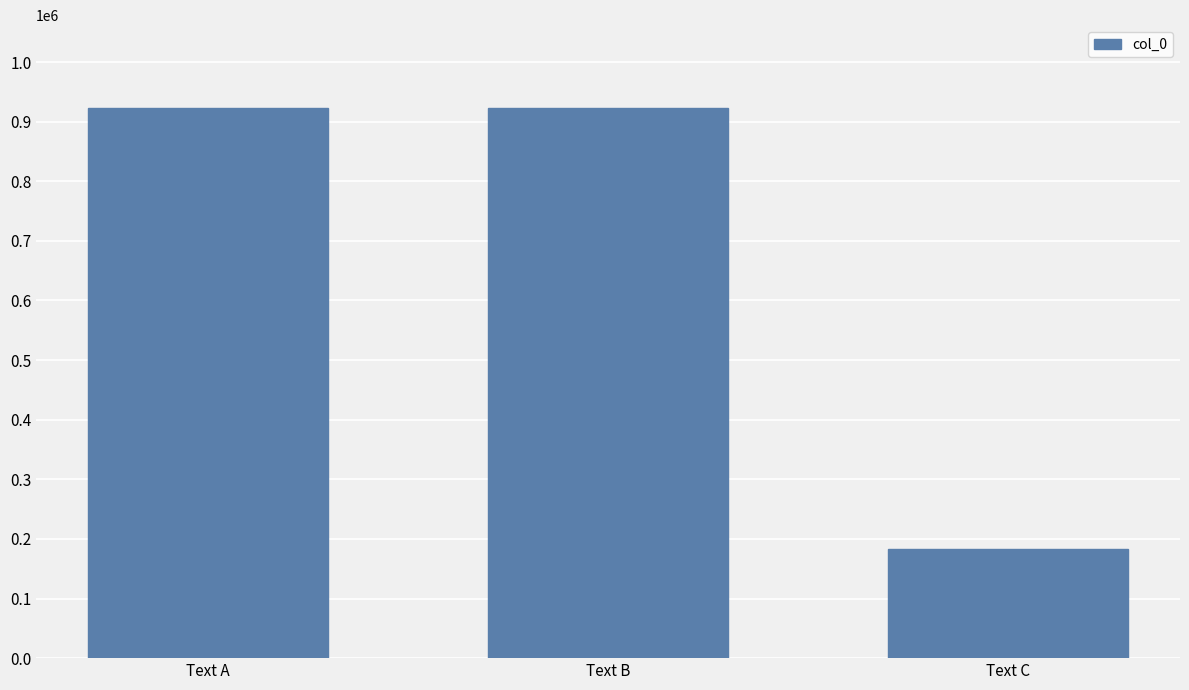

Which category has the lowest value across all series?

Text C